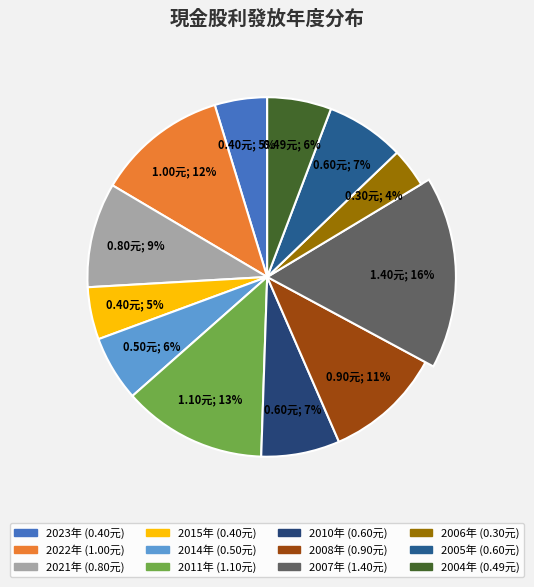

How much of the chart is everything except 2022?

88.2%